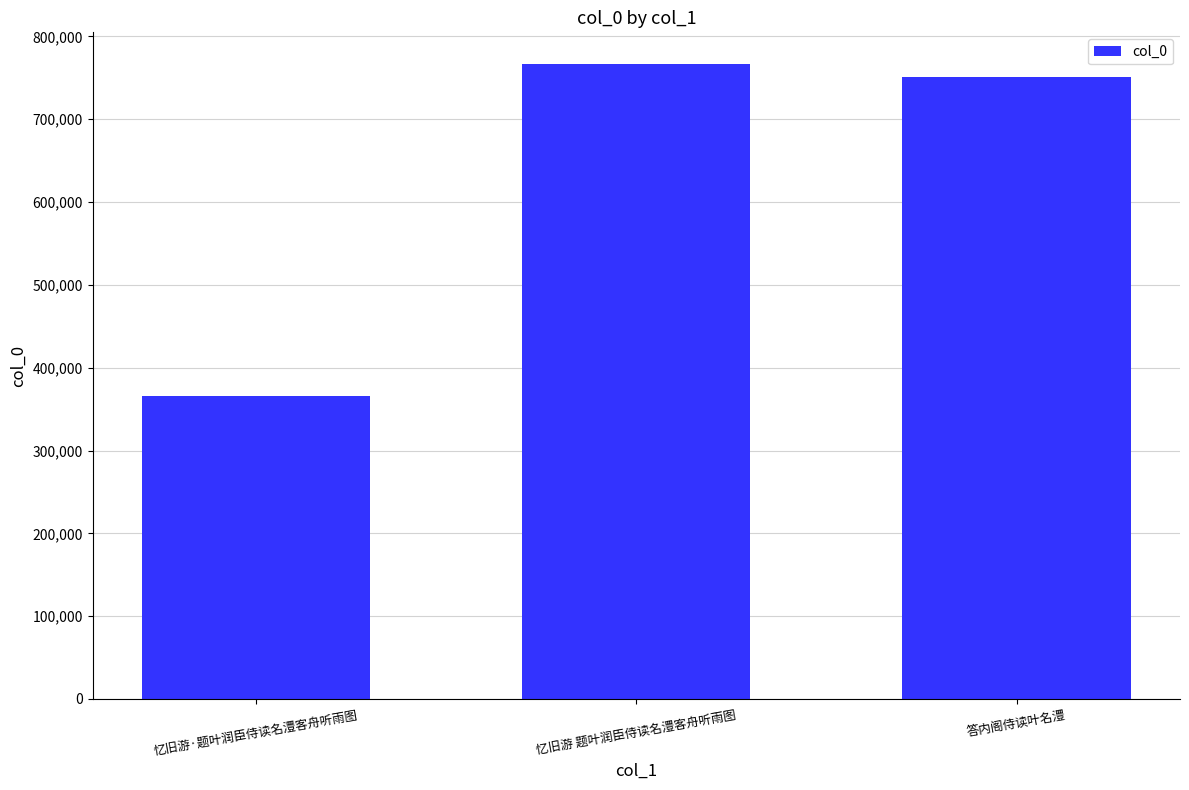

True or false: the data shows 323025 at 忆旧游 题叶润臣侍读名澧客舟听雨图.

False